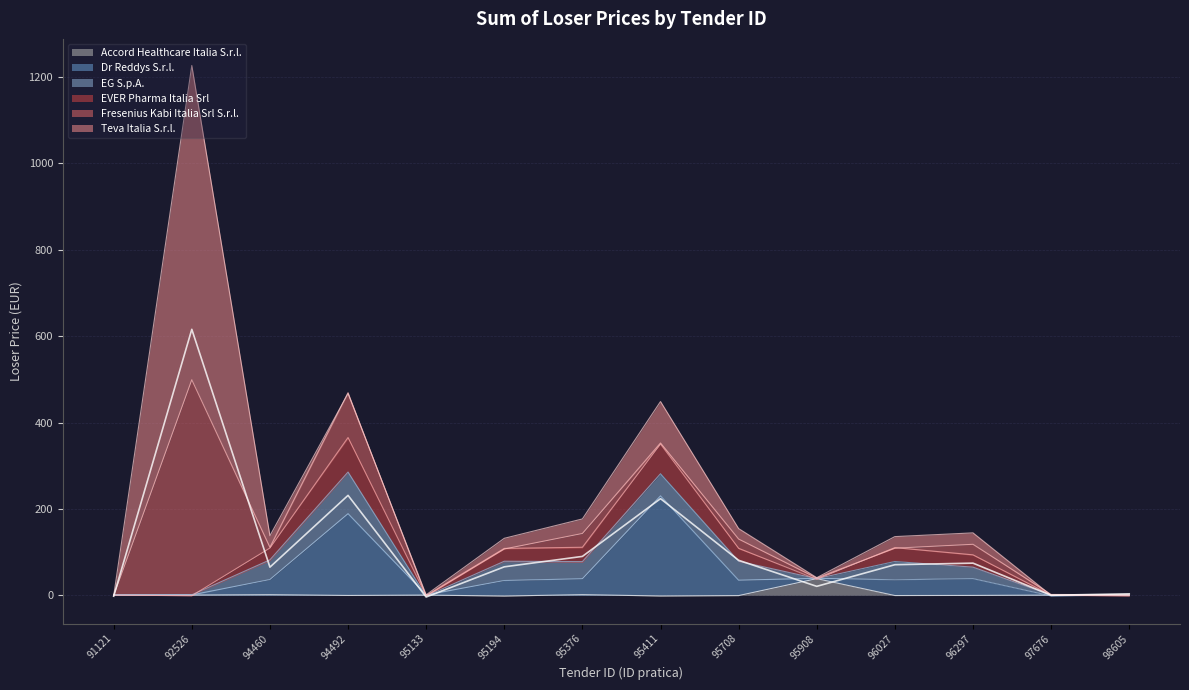

What is the maximum value for EG S.p.A.?

95.0